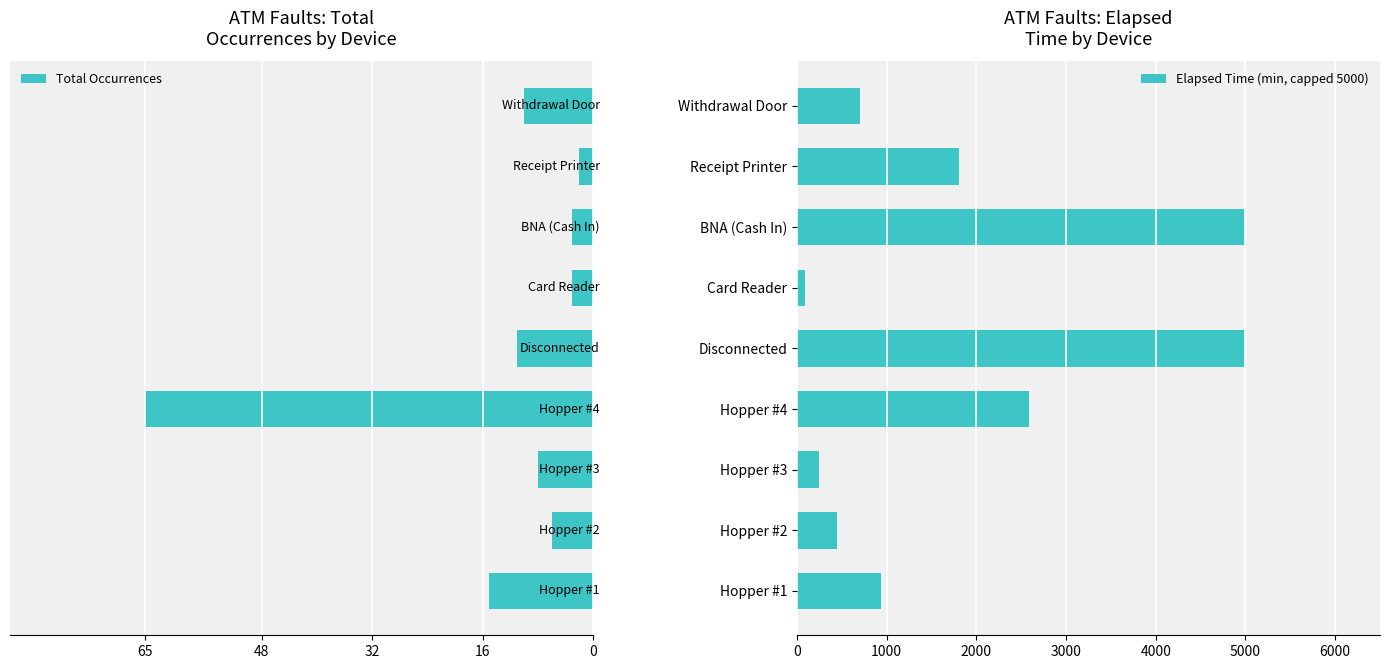

How many bars are there in each group?

2